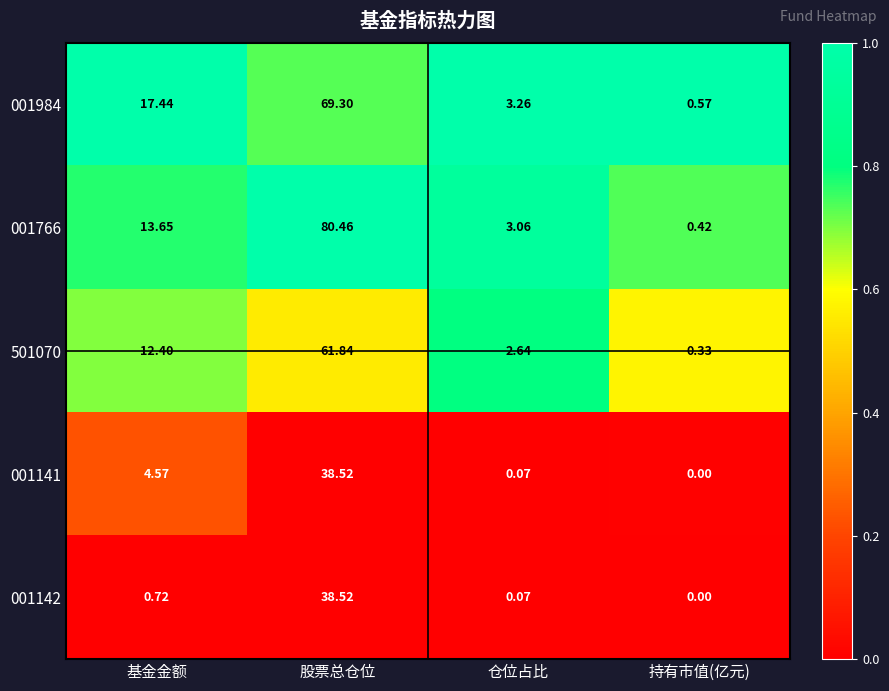

What is the greatest value displayed?

80.5